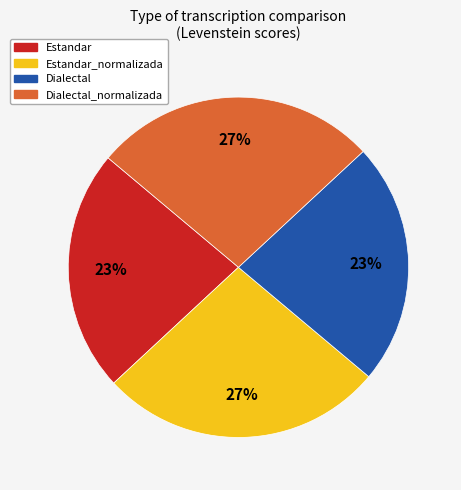

How many segments does this pie chart have?

4